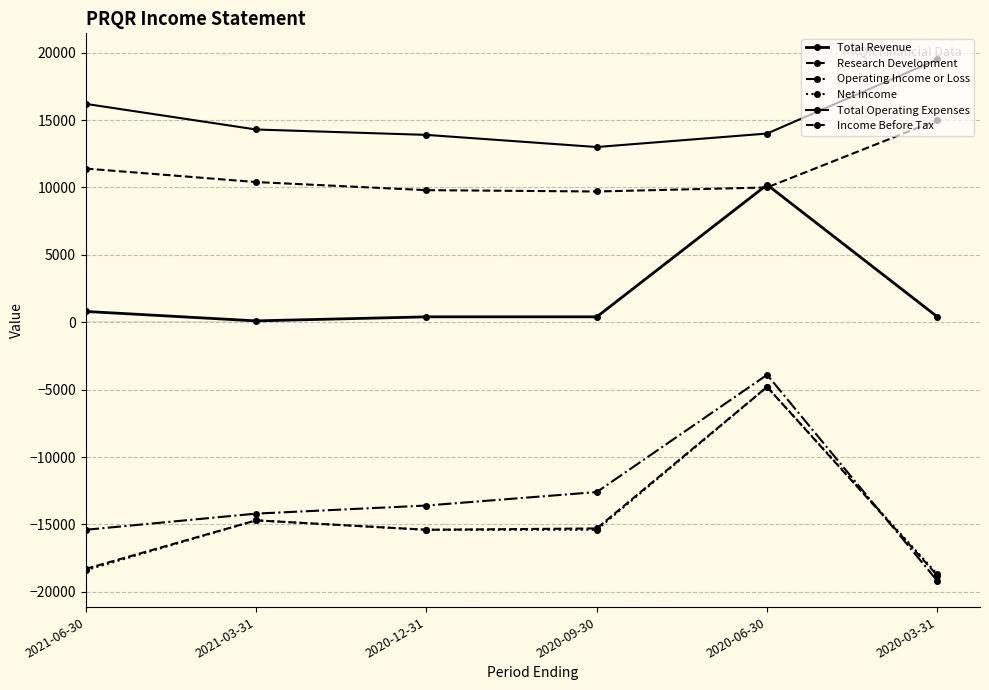

True or false: Total Revenue and Net Income intersect in this chart.

False